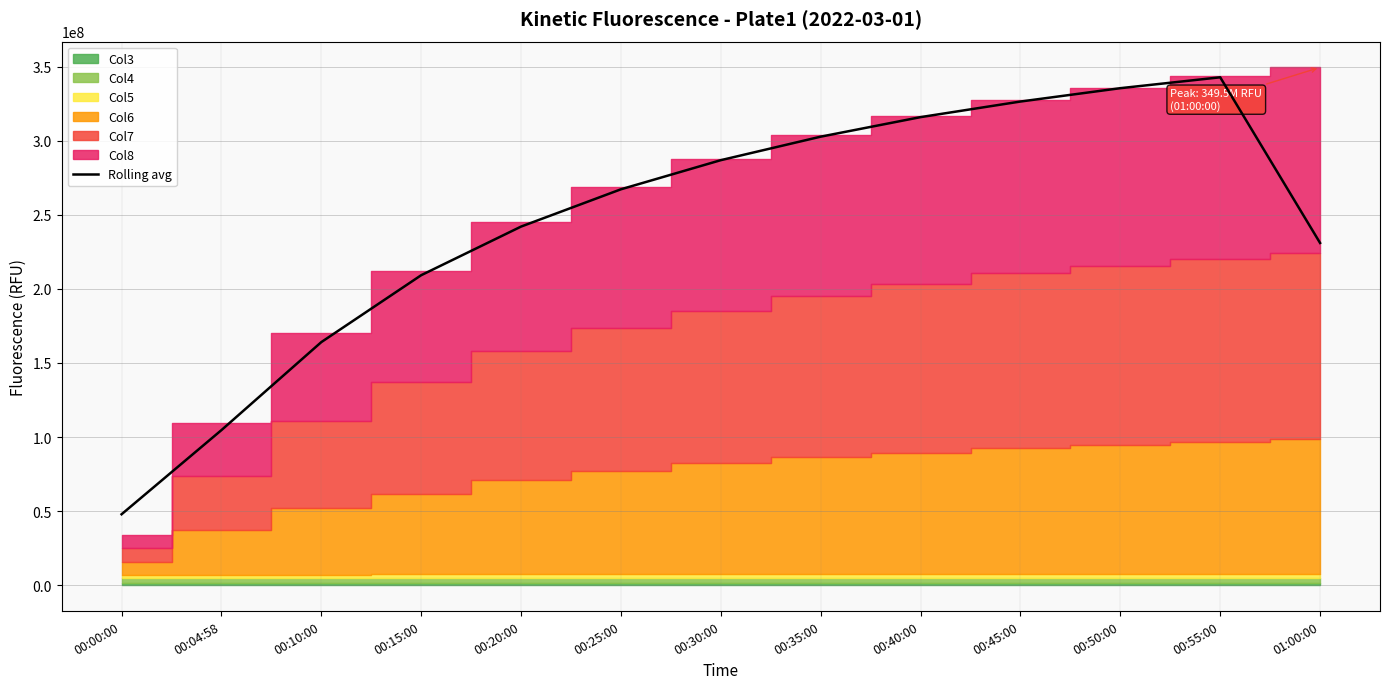

At which label is the value closest to 195334510?

00:15:00